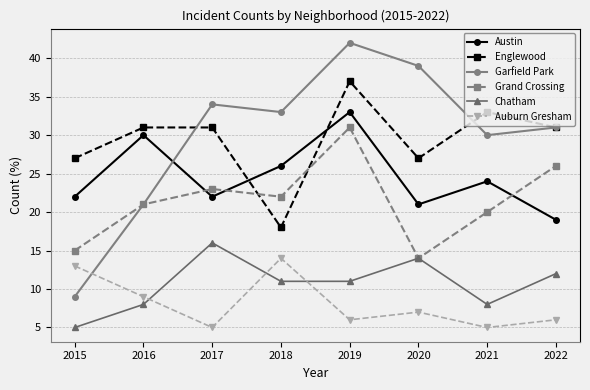

Which series changed the most between 2018 and 2022?

Englewood